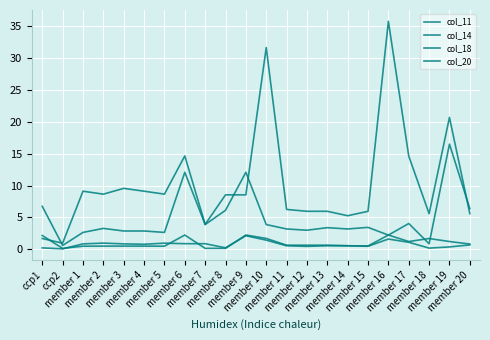

Does the chart have visible grid lines?

Yes